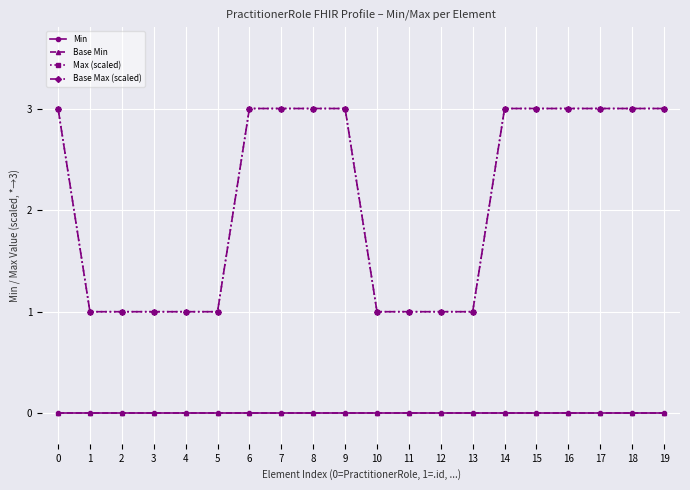

Is this an area chart (filled region under the line)?

No